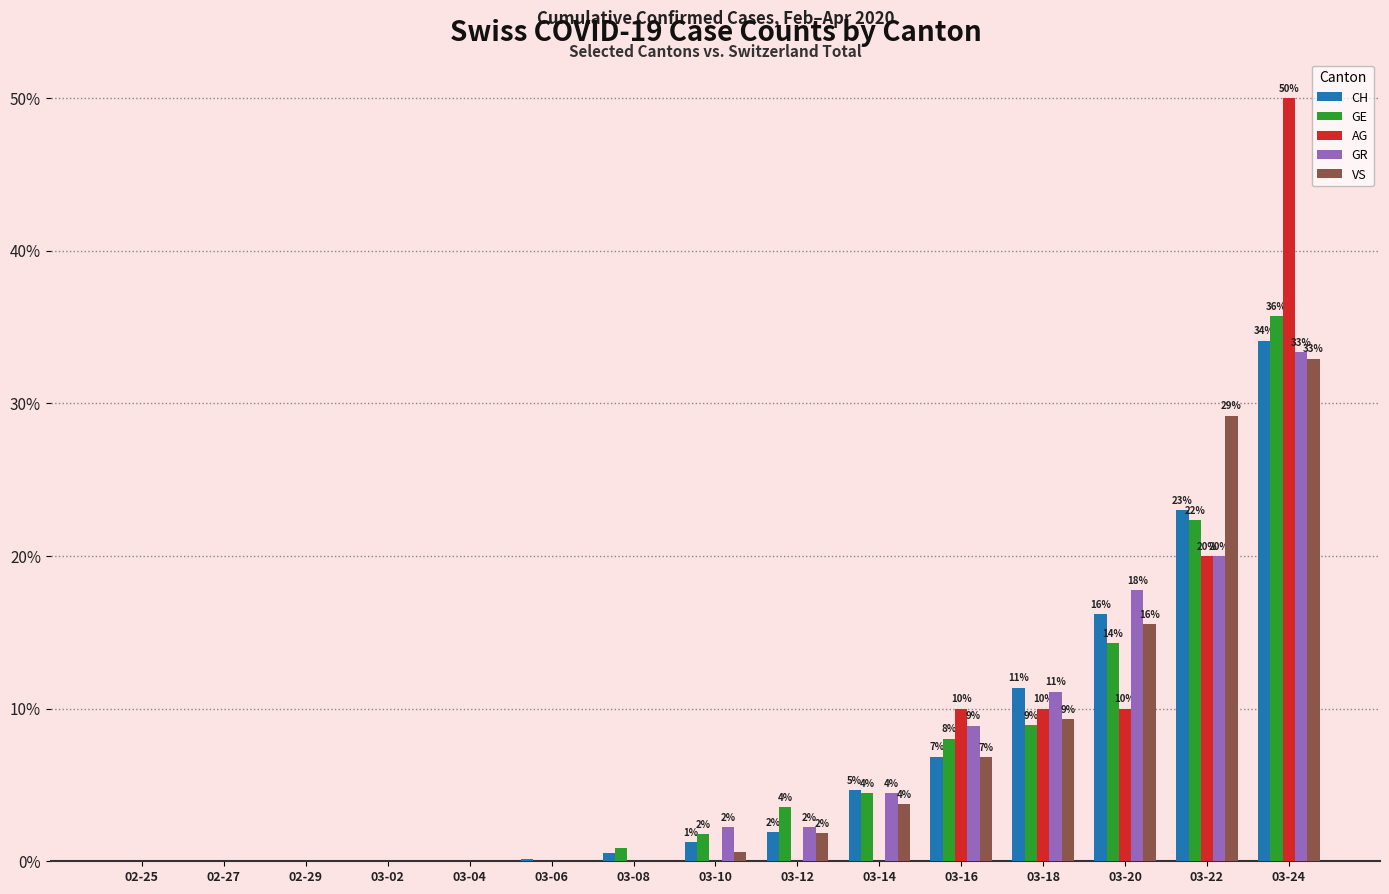

What is the total value across all series at 03-10?

5.9